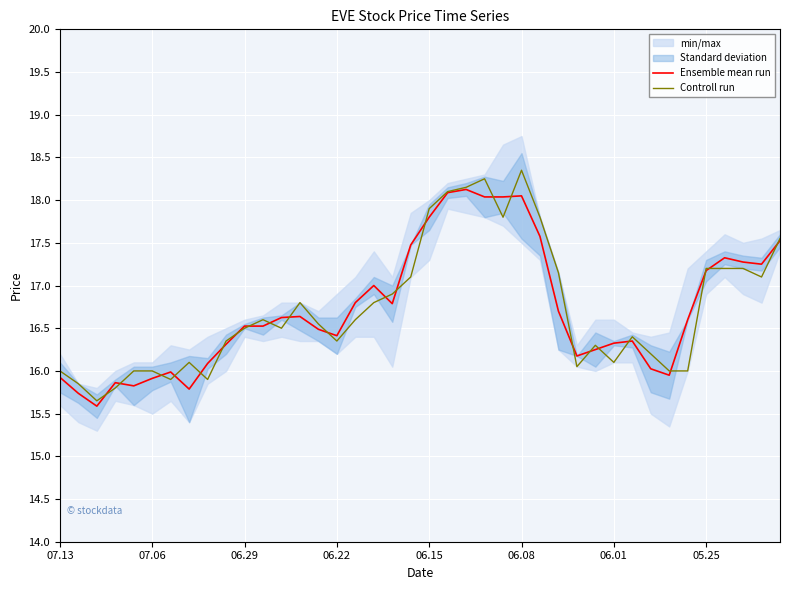

What is the lowest value of the Ensemble mean run series?

15.6